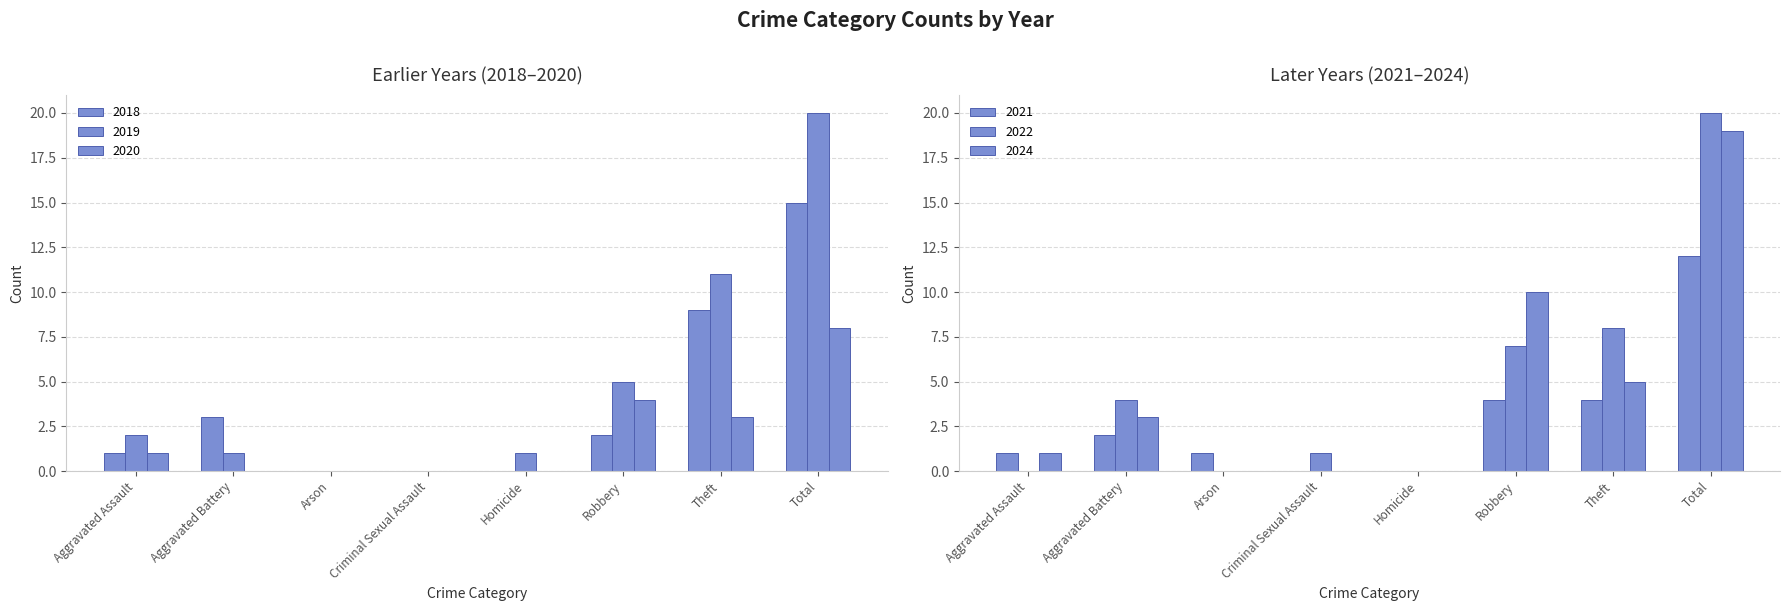

True or false: 2019 has a value of 2 at Aggravated Assault.

True